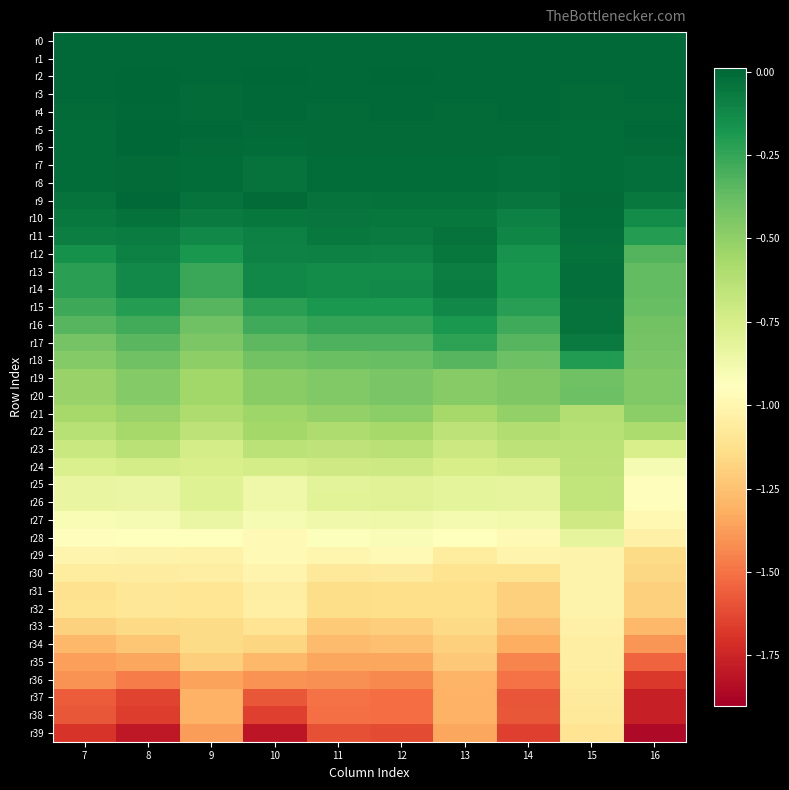

List the series in order of their peak value, lowest first.

r39, r38, r37, r36, r34, r35, r33, r32, r31, r30, r29, r28, r27, r25, r26, r24, r23, r22, r21, r19, r20, r18, r17, r16, r15, r12, r13, r14, r11, r10, r8, r7, r9, r0, r4, r1, r5, r6, r2, r3